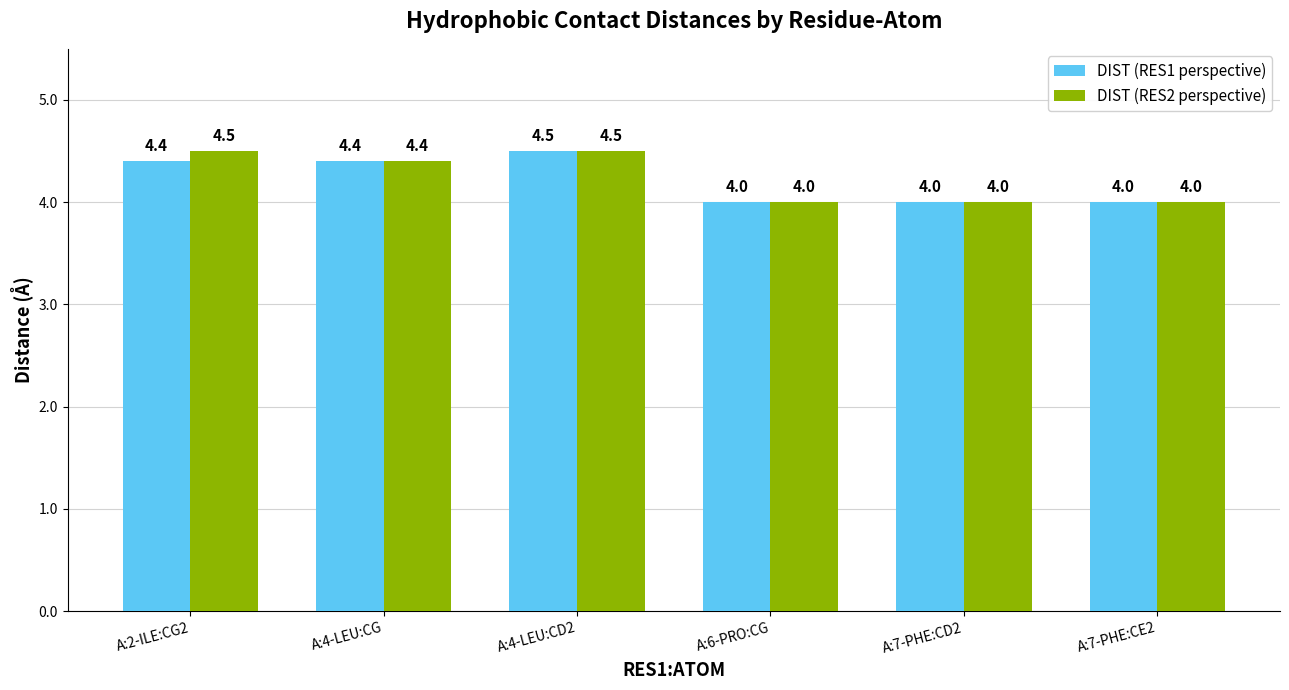

True or false: DIST (RES1 perspective) has a value of 6.5 at A:6-PRO:CG.

False